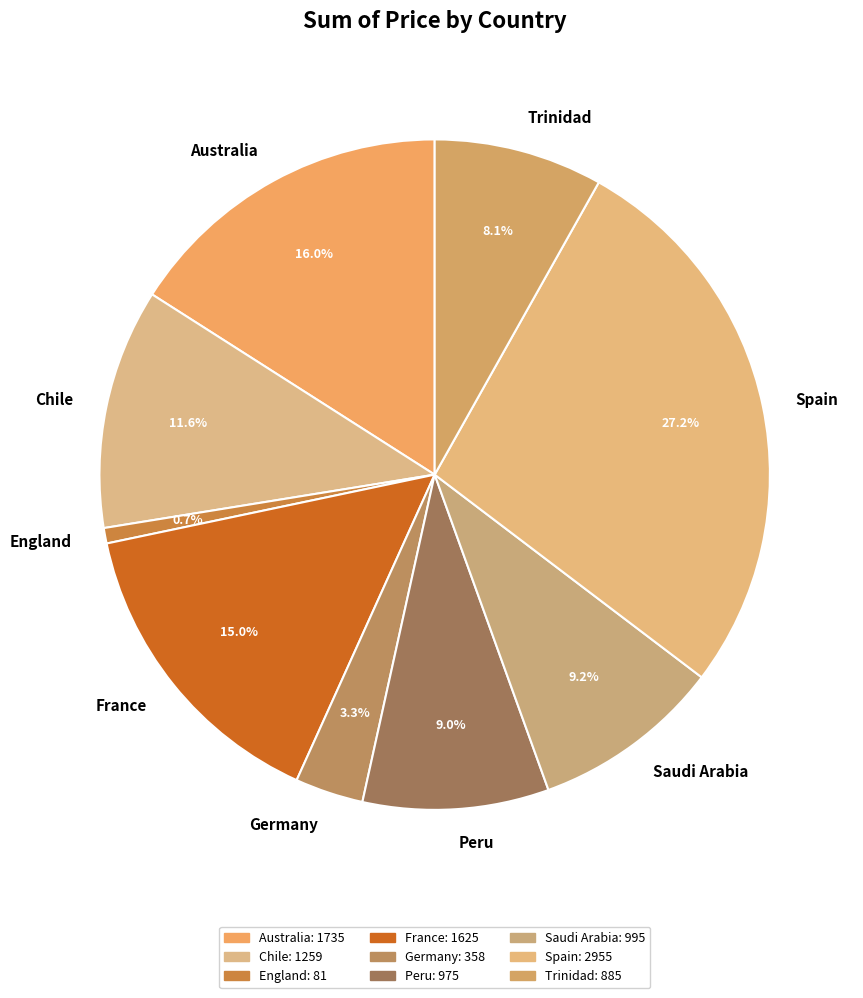

Is Peru the majority of the pie?

No